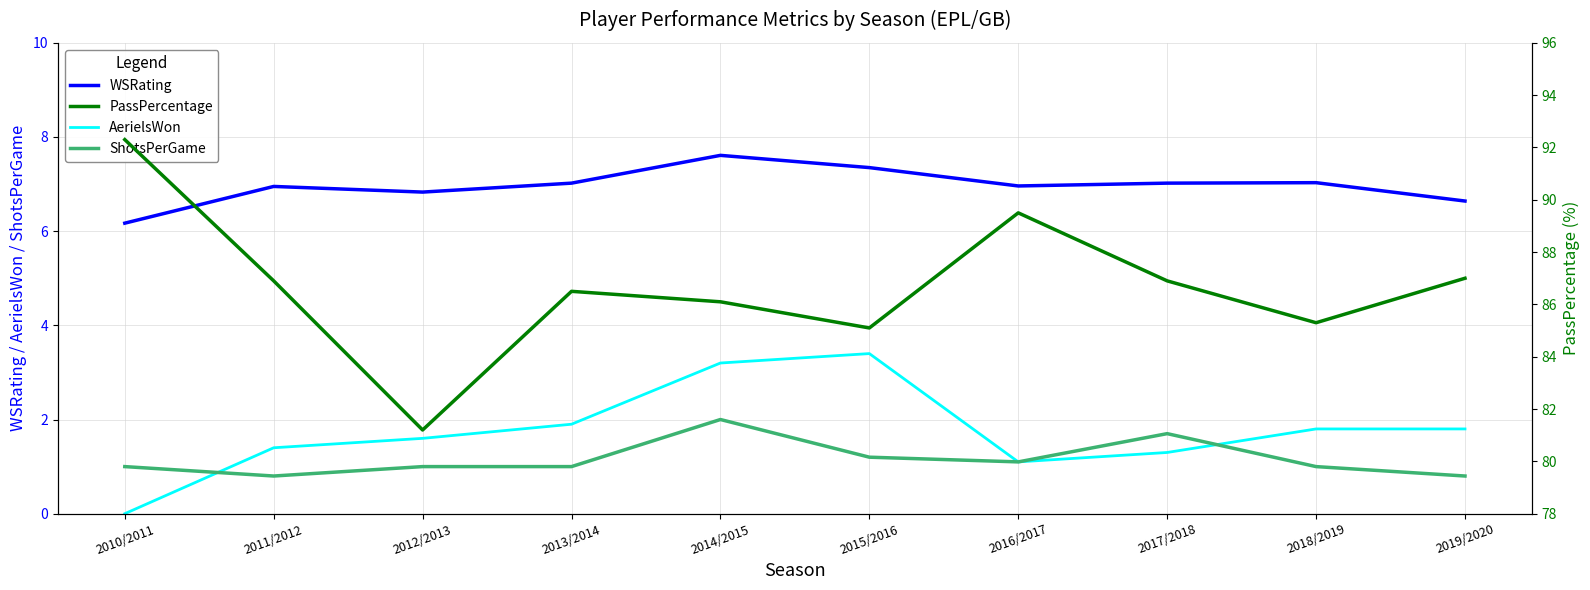

What is the label of the 4th point from the left?

2013/2014